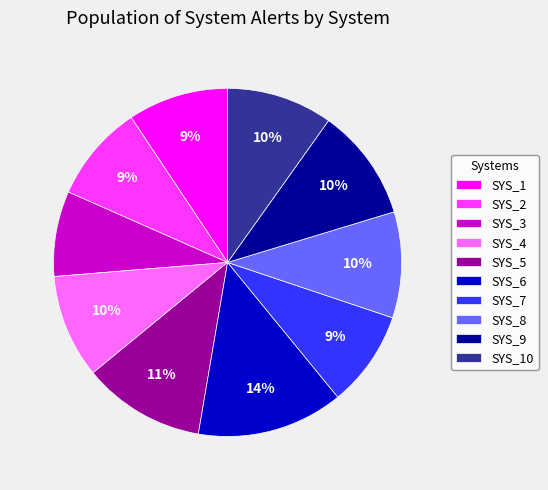

To the nearest percent, what percentage of the pie is SYS_8?

10%